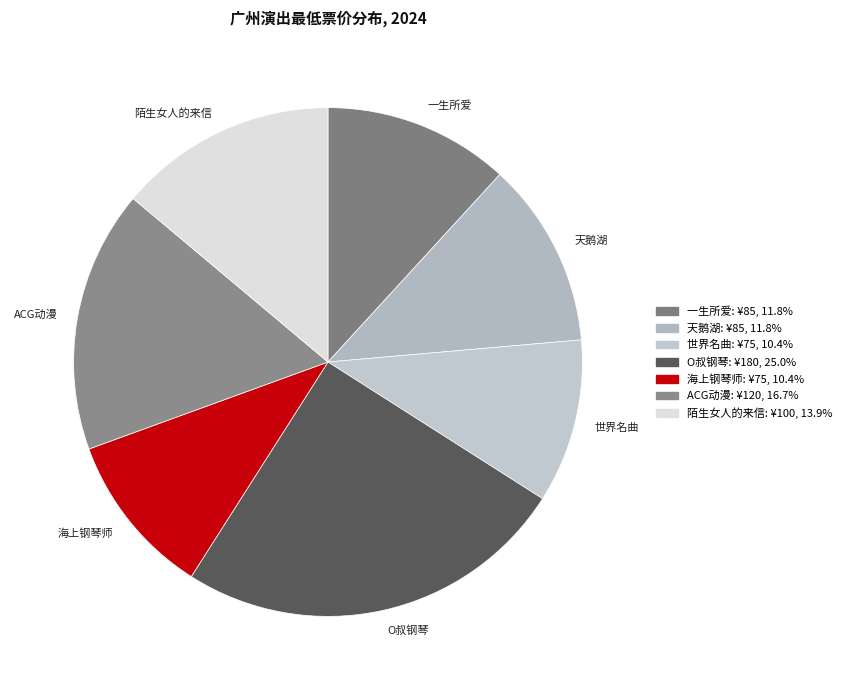

Combined, do O叔钢琴 and 陌生女人的来信 account for over 50%?

No